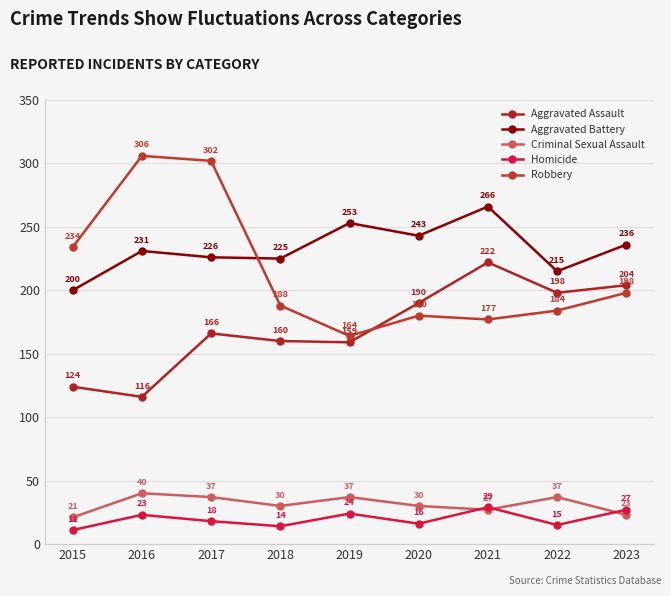

Where is Aggravated Assault nearest to the value 169?

2017